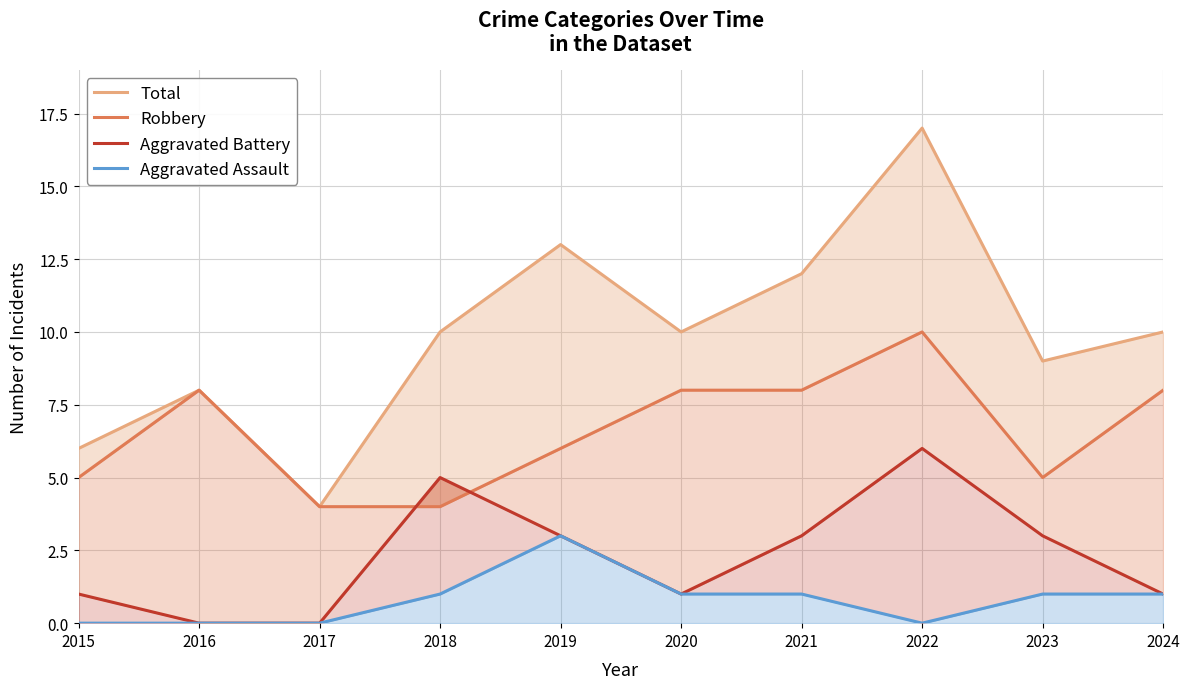

True or false: Total has more than 2 points higher than both neighbors.

True